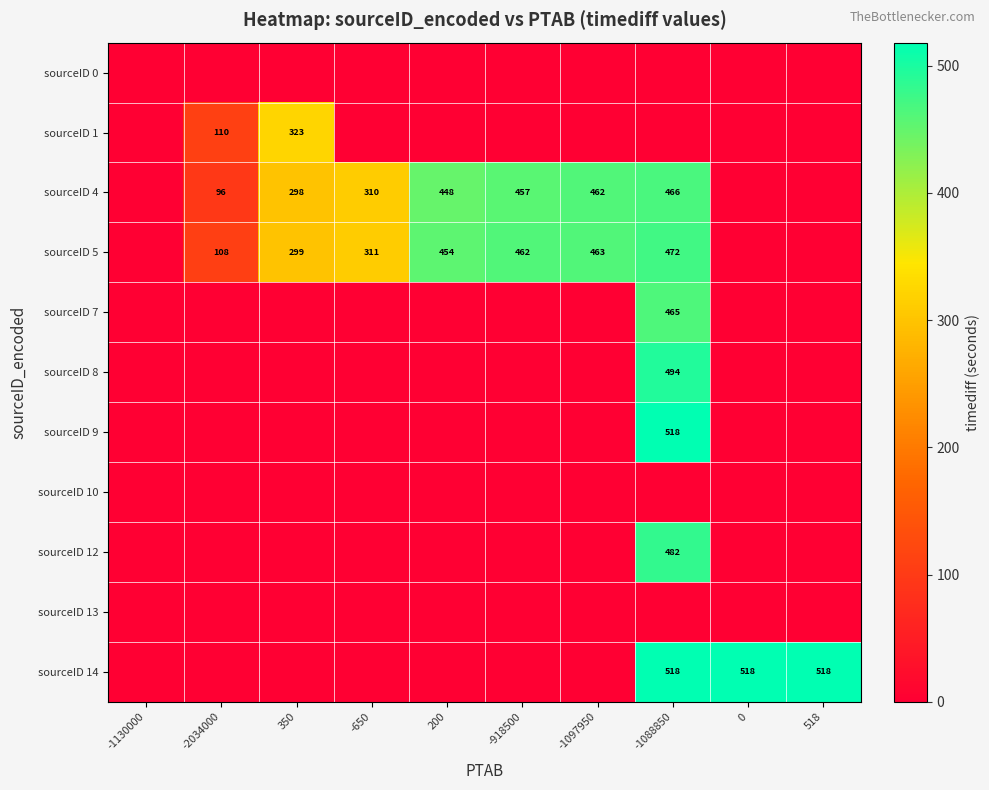

True or false: sourceID 5 has a value of 523 at -650.

False